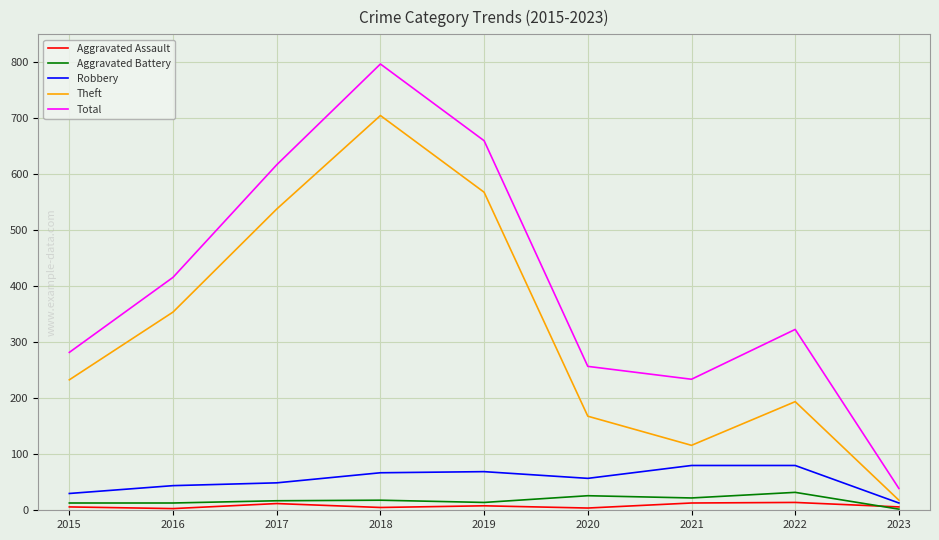

How many lines are shown in the chart?

5